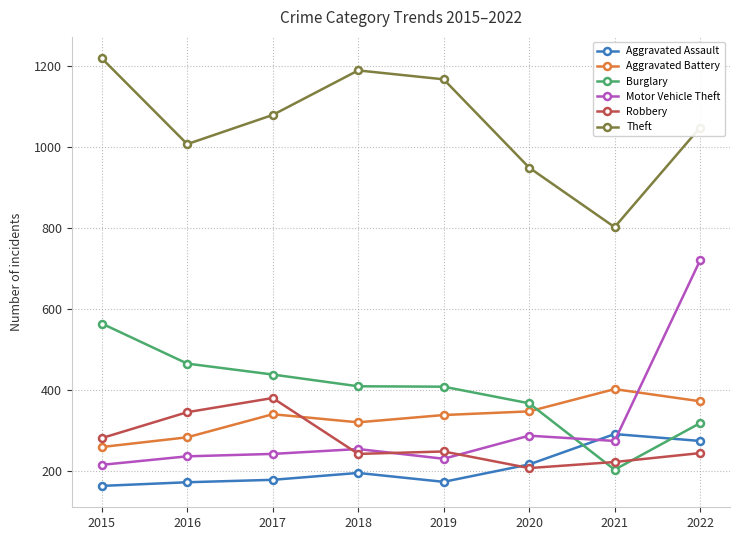

The value of Robbery at 2016 is 346. True or false?

True